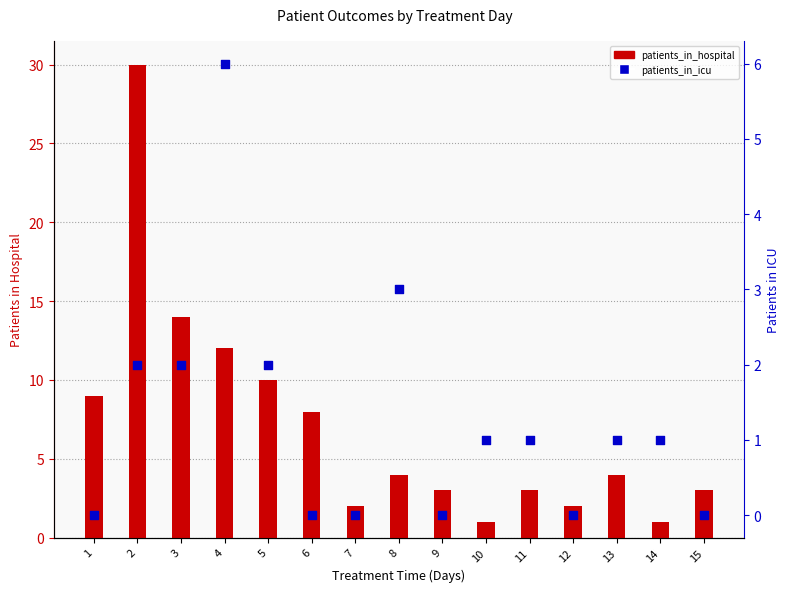

Is the value of patients_in_hospital at 14 greater than the value of patients_in_icu at 10?

No